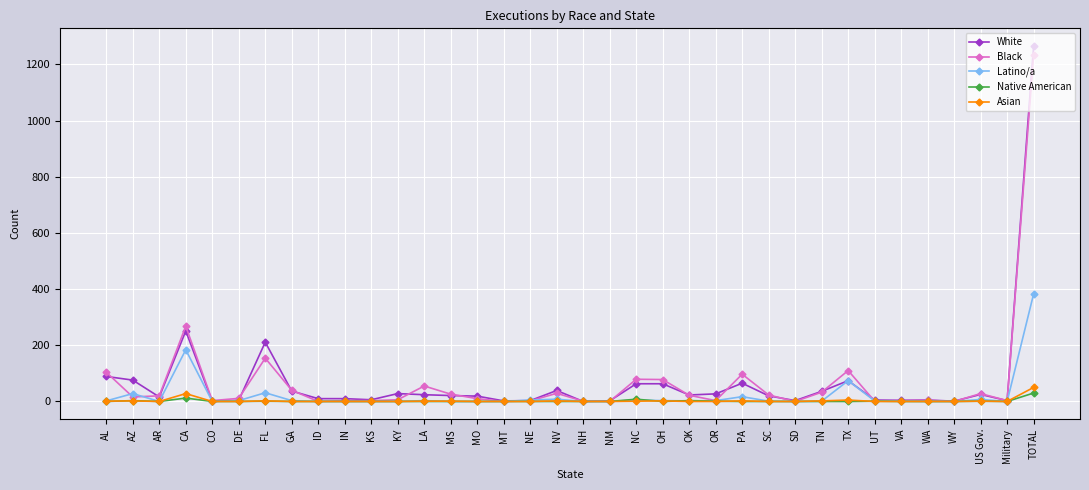

What is the value of the Black point at the 14th from the left?

26